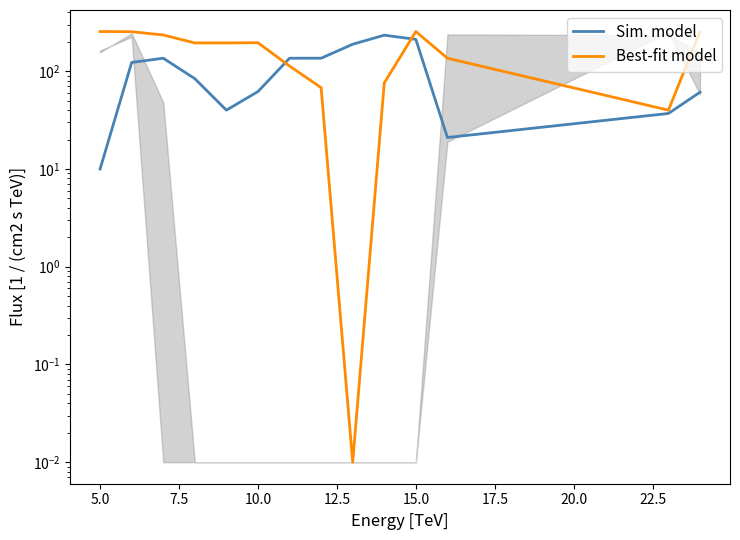

Which series has the largest range (max minus min)?

Best-fit model